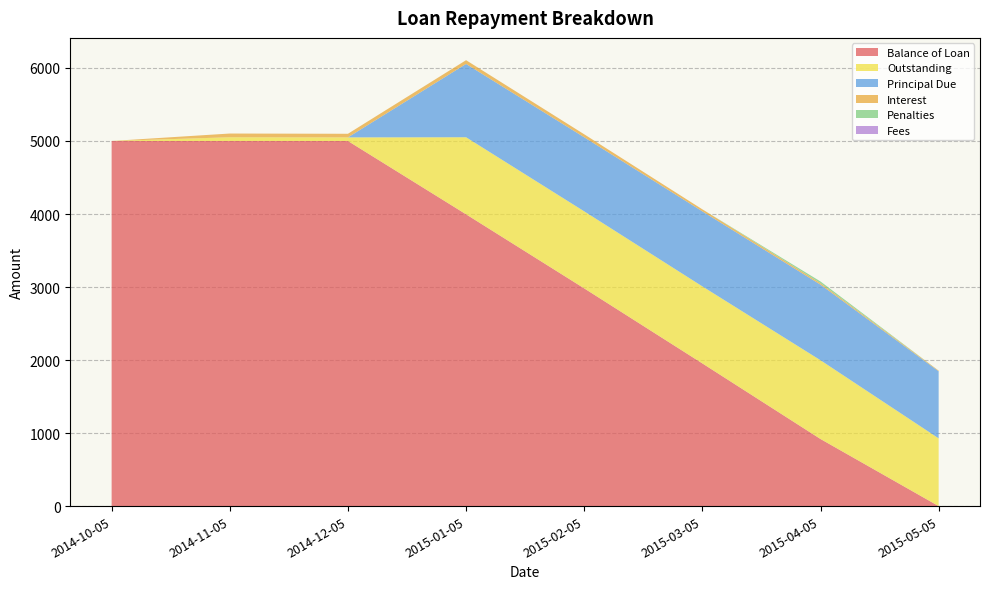

Is the value of Balance of Loan at 2015-02-05 greater than the value of Principal Due at 2014-10-05?

Yes